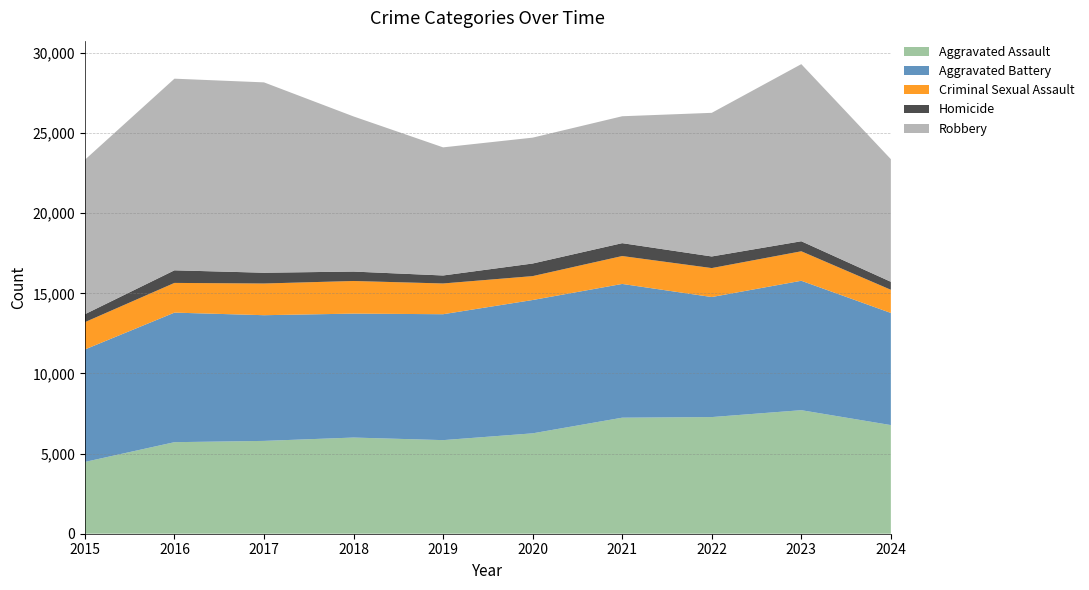

Reading left to right, list all the values displayed in this chart.

Aggravated Assault: 4480	5713	5793	6002	5841	6265	7242	7280	7710	6780
Aggravated Battery: 7019	8086	7845	7735	7858	8321	8347	7492	8077	6998
Criminal Sexual Assault: 1705	1854	1978	2036	1919	1491	1741	1807	1840	1446
Homicide: 496	786	672	588	499	787	804	725	626	500
Robbery: 9638	11960	11880	9681	7995	7855	7920	8963	11053	7652